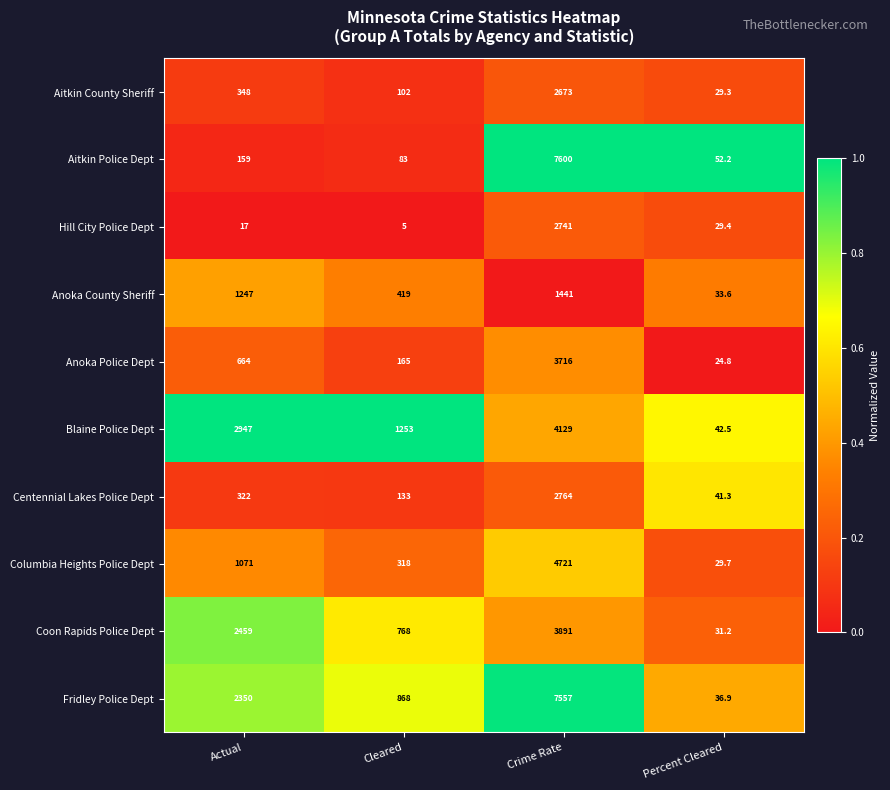

Which series changed the most between Actual and Crime Rate?

Aitkin Police Dept